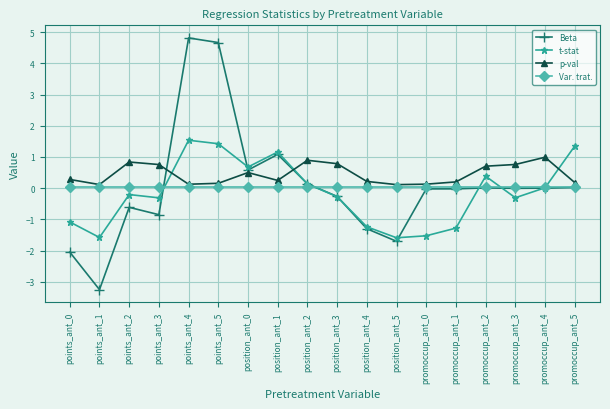

What is the difference between the maximum and second lowest values in the Beta series?

6.9